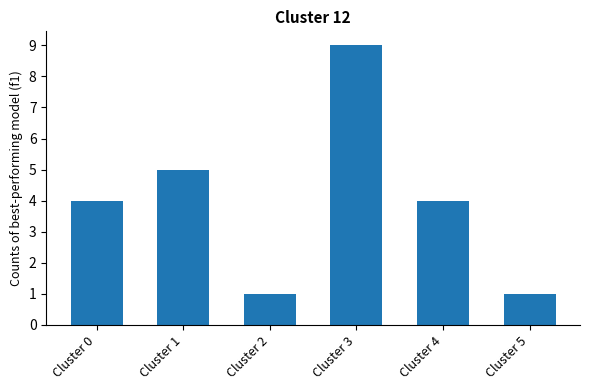

Between Cluster 3 and Cluster 0, which is larger?

Cluster 3